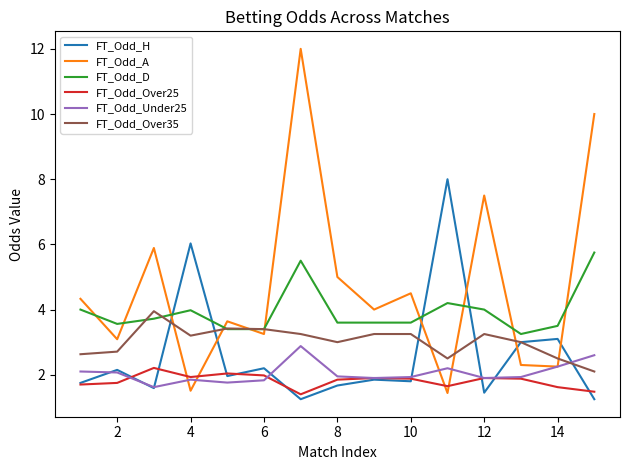

Does the chart display data point markers on the line(s)?

No